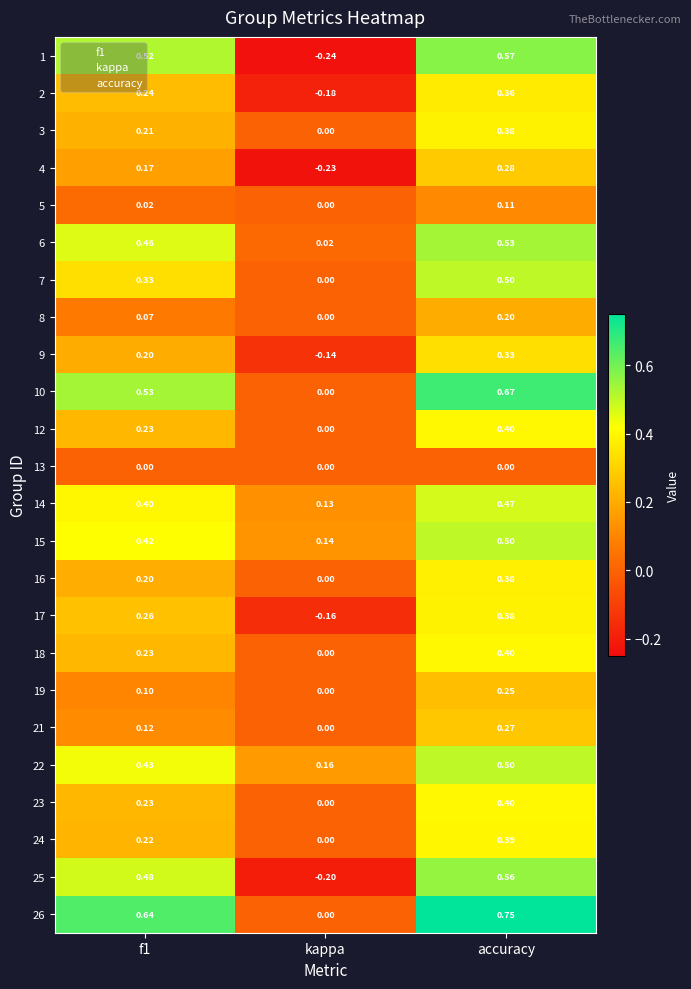

Is the value of 21 at f1 greater than the value of 8 at f1?

Yes